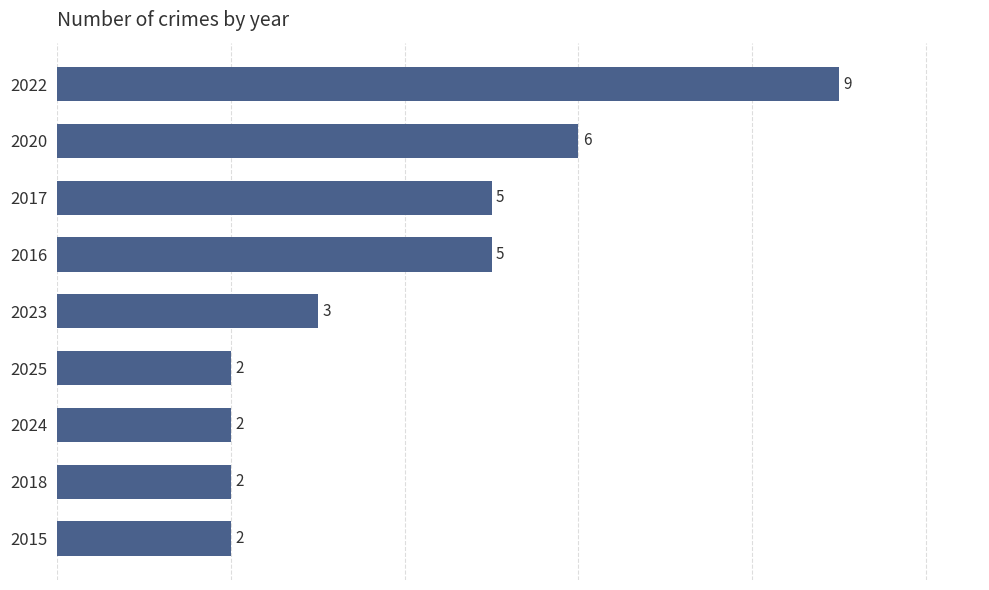

Reading bottom to top, transcribe all the data shown in this chart.

2	2	2	2	3	5	5	6	9